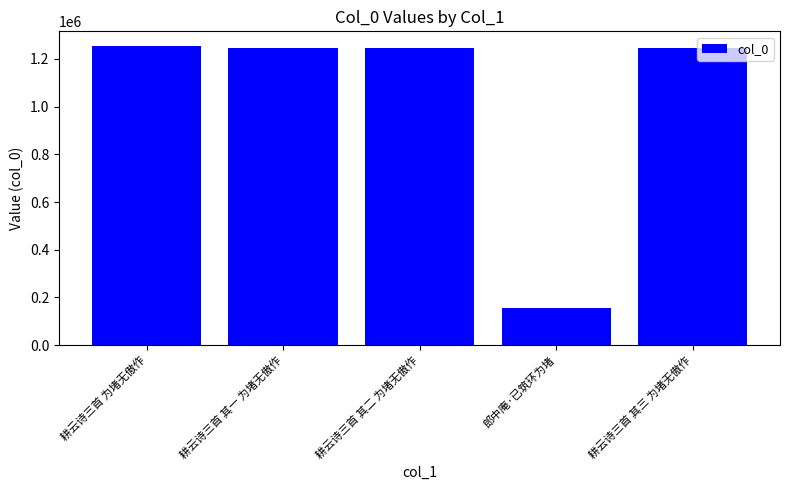

What is the greatest value displayed?

1253019